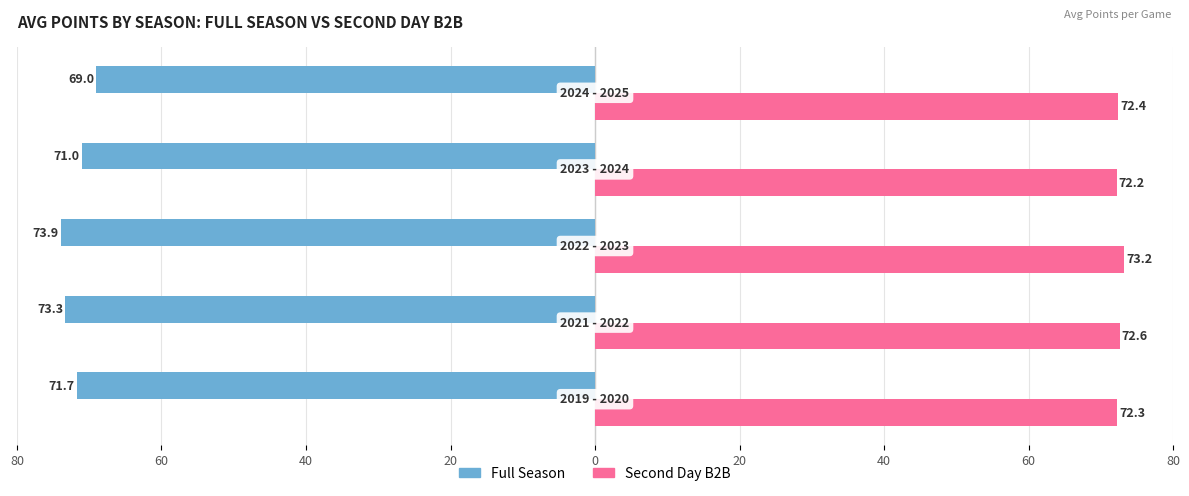

What are all the series names shown in the legend?

Full Season, Second Day B2B